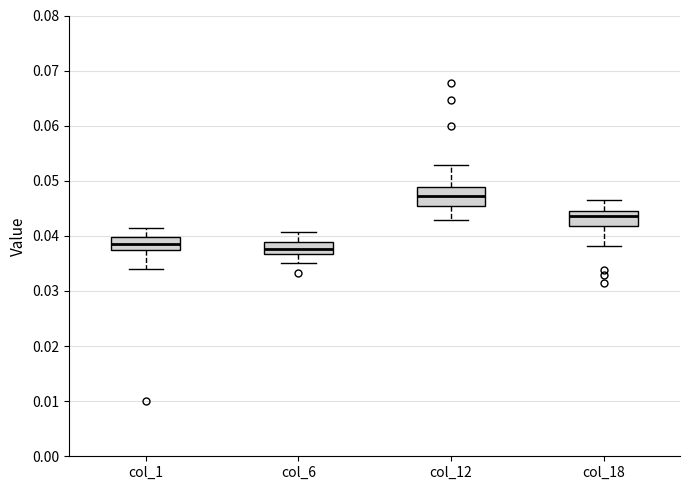

Where is the lower edge of the box for col_18 on the y-axis? The values are not printed on the chart, so give them approximately, as read against the axis.

0.042